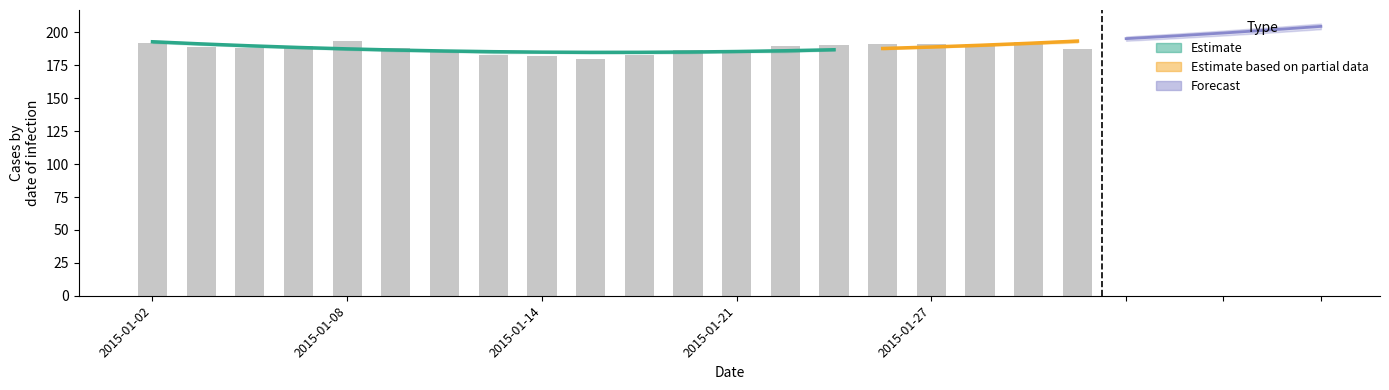

Is it true that the value at 2015-01-21 is 309.6?

False